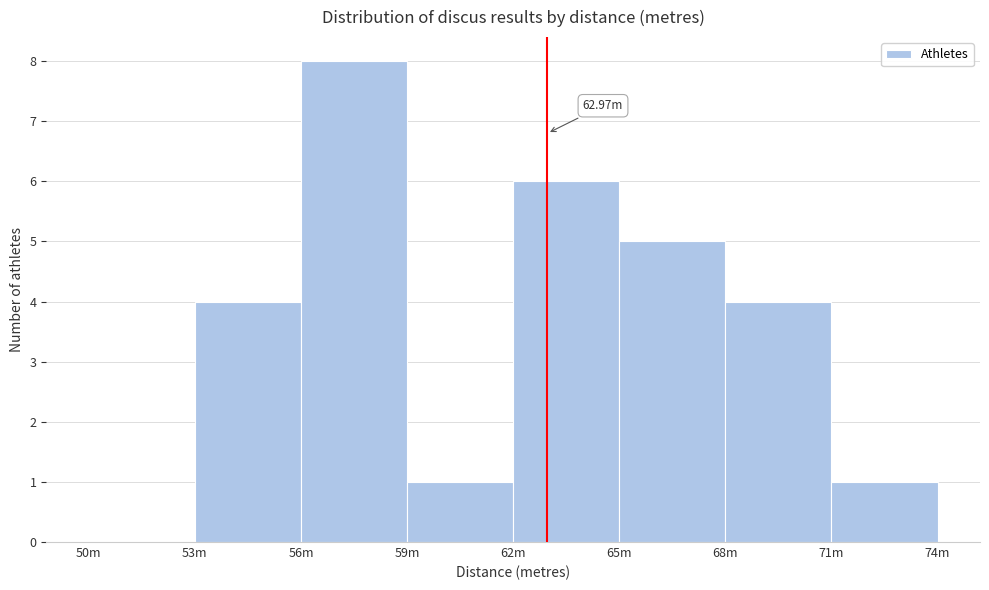

What is the change in value from 59m to 62m?

+5